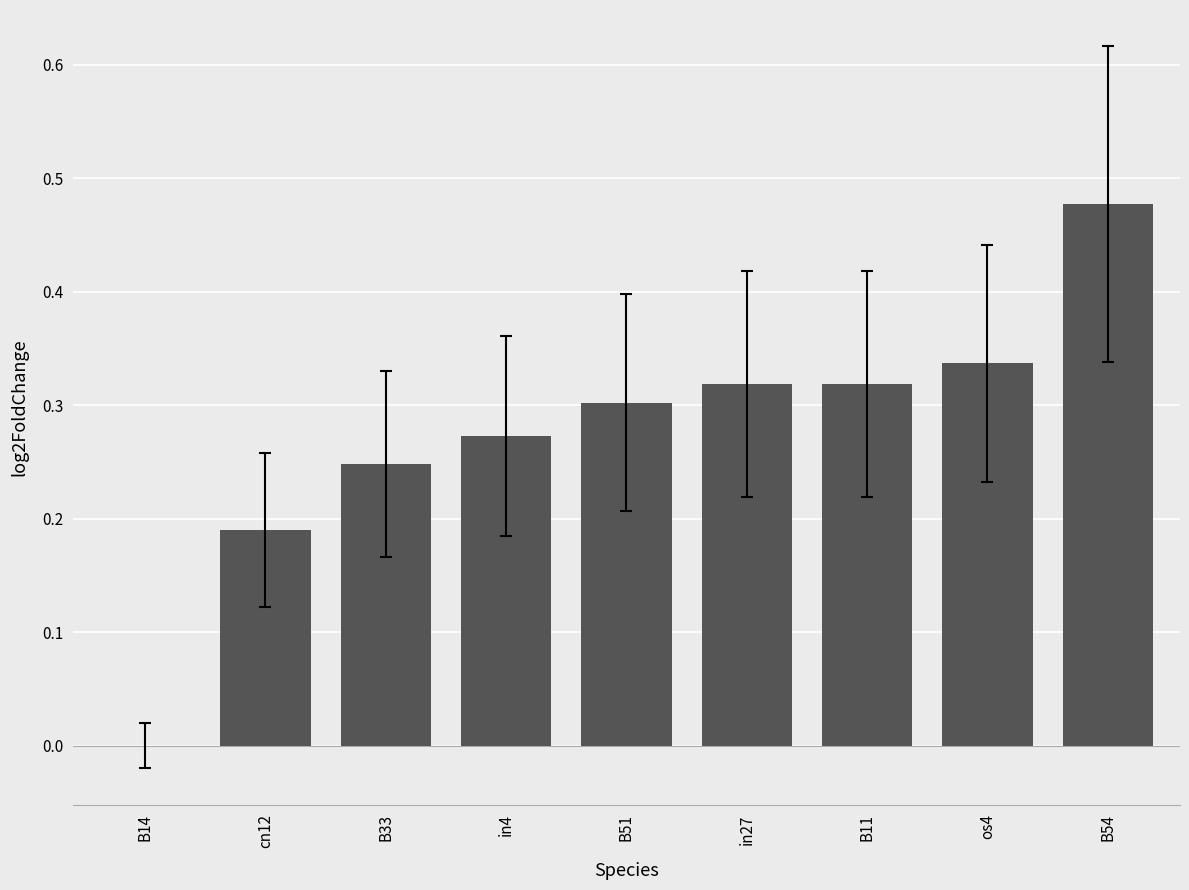

True or false: the data shows 0.3 at os4.

True